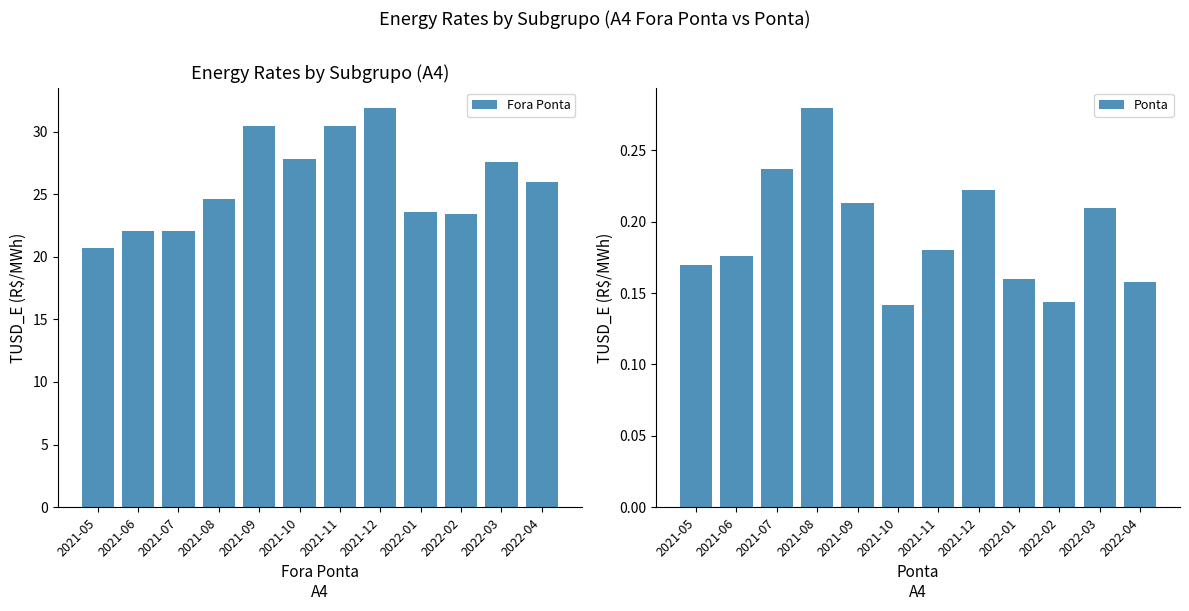

What is the total value across all series at 2021-09?

30.6